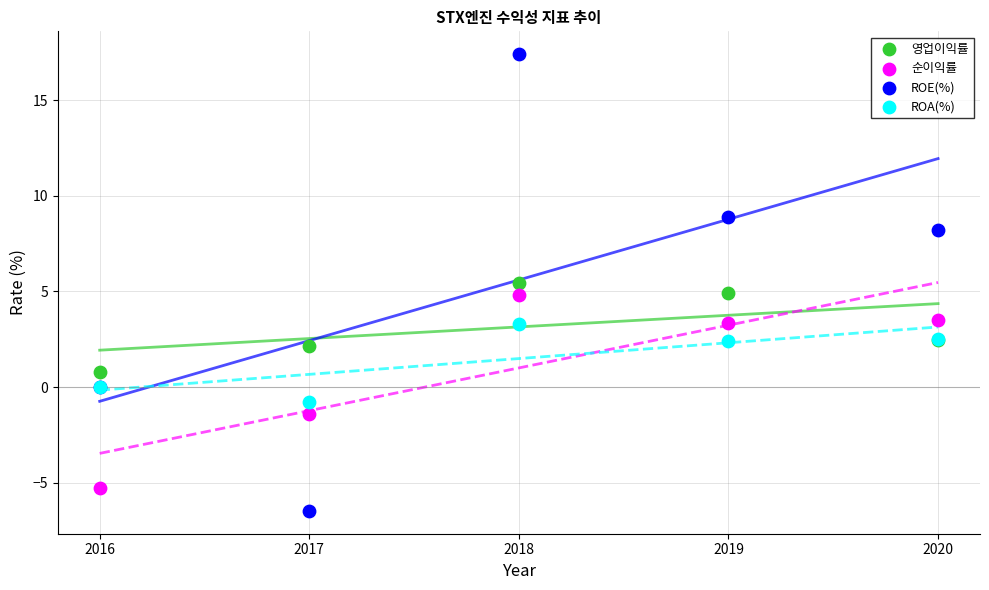

Which series has the largest Y range (max minus min)?

ROE(%)